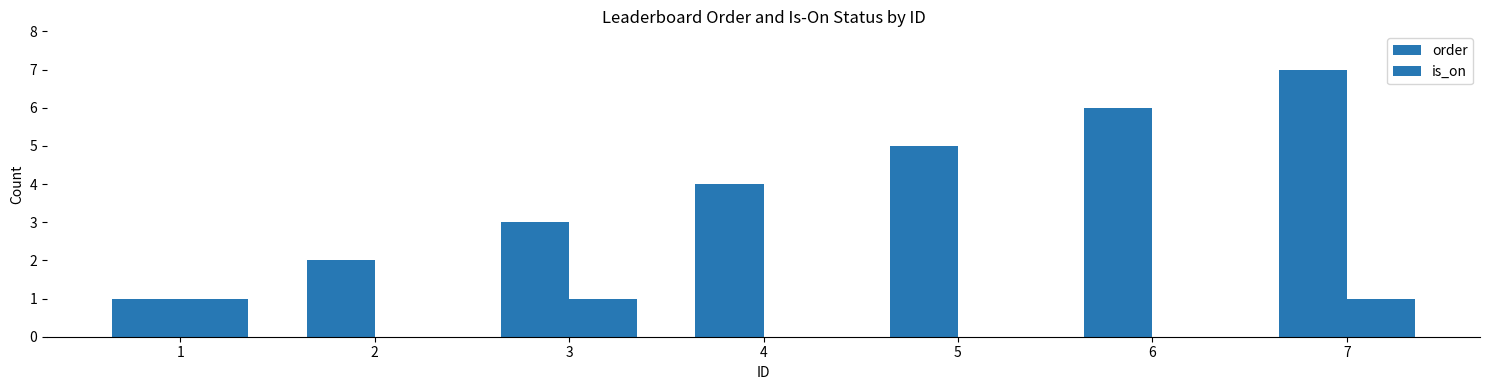

What is the total value across all series at 4?

4